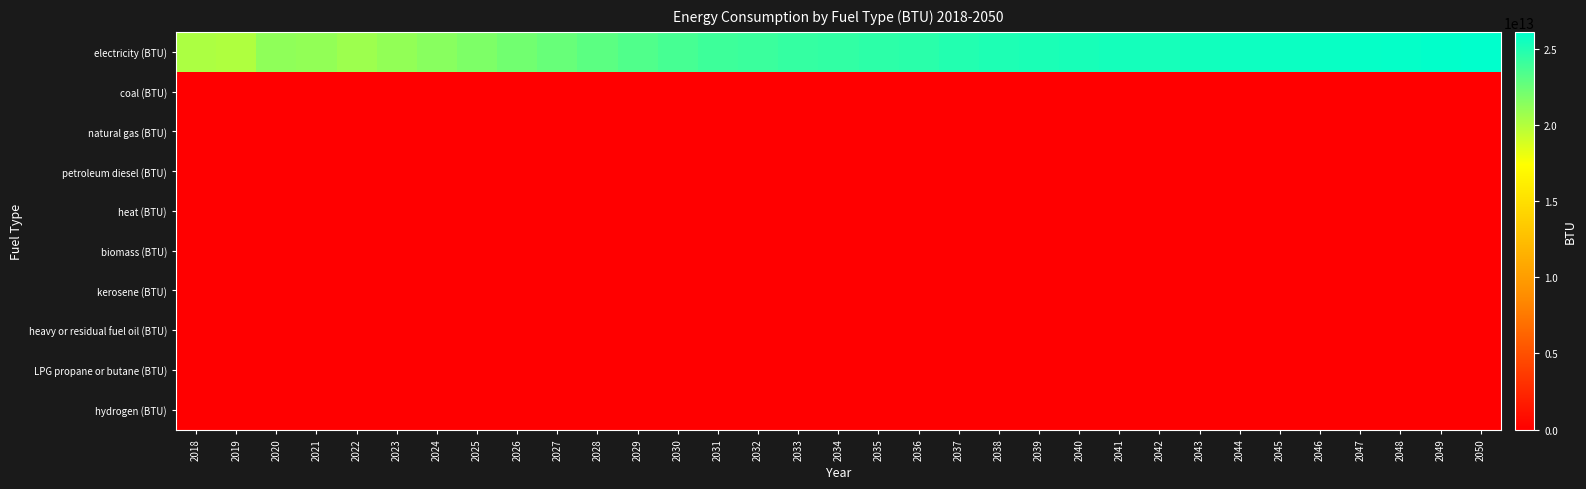

What is the greatest value displayed?

26104234504906.6